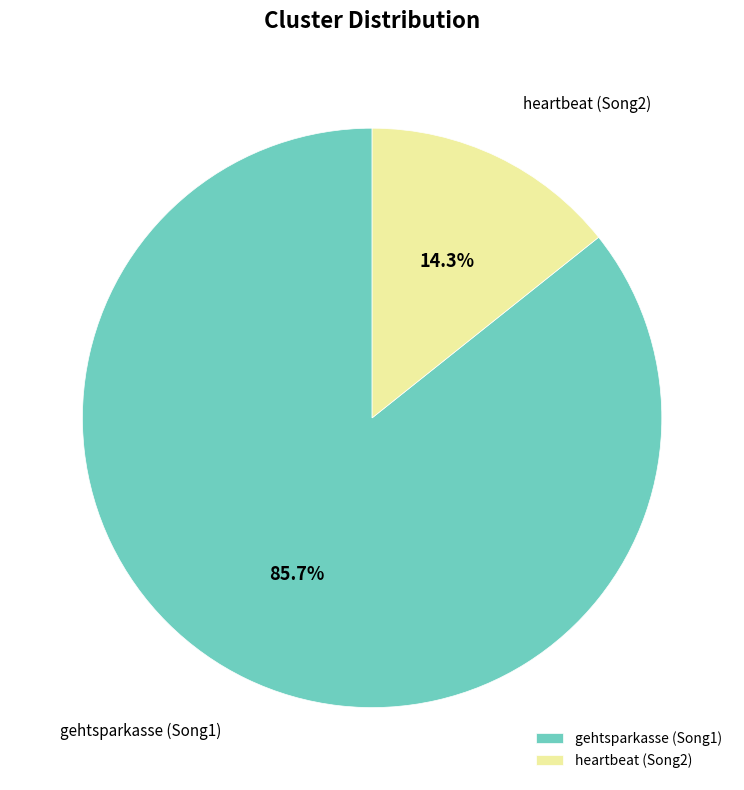

What percentage is the gehtsparkasse (Song1) slice, to the nearest percent?

86%